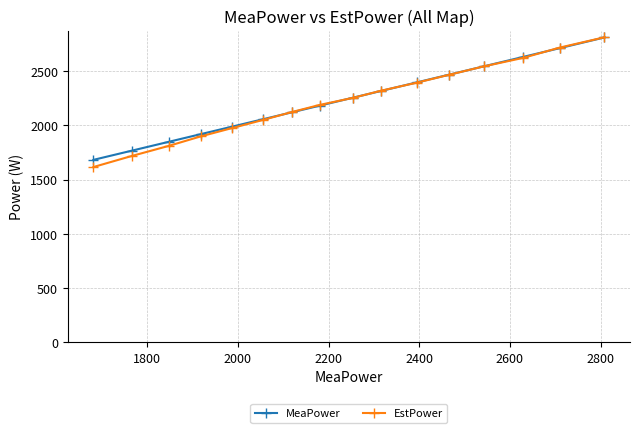

What is the value of the EstPower point at the 5th from the left?

1973.7